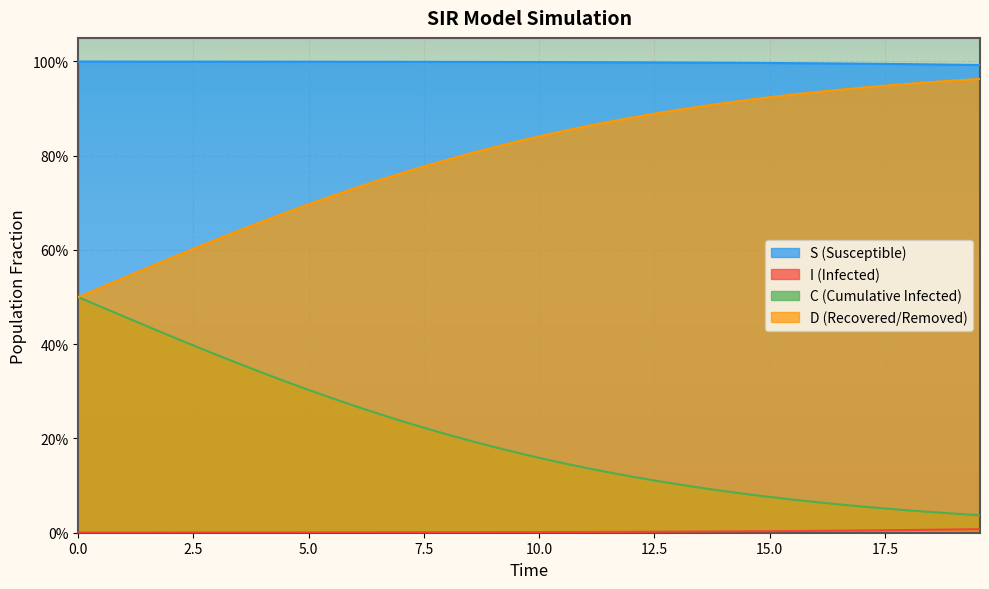

Does the chart display data point markers on the line(s)?

No